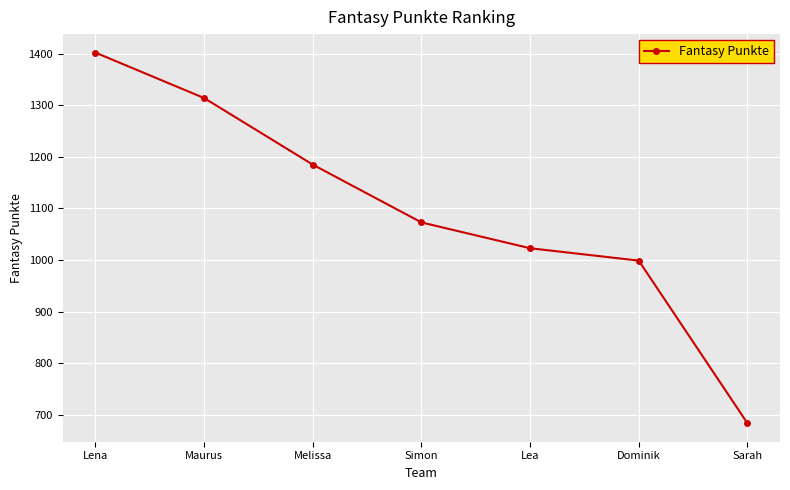

What is the maximum value shown in the chart?

1402